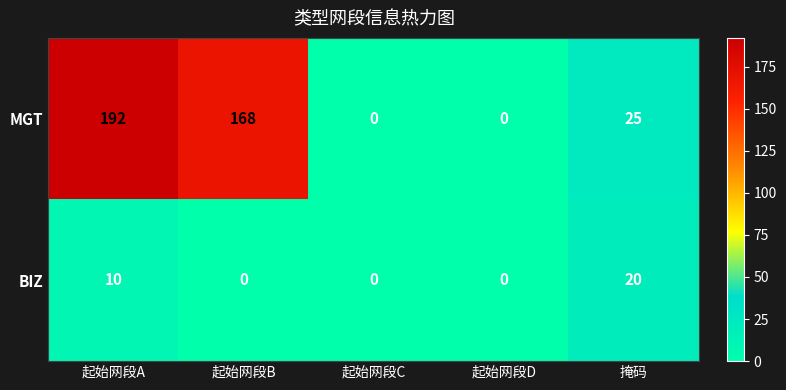

Is it true that BIZ equals 0 at 起始网段D?

True